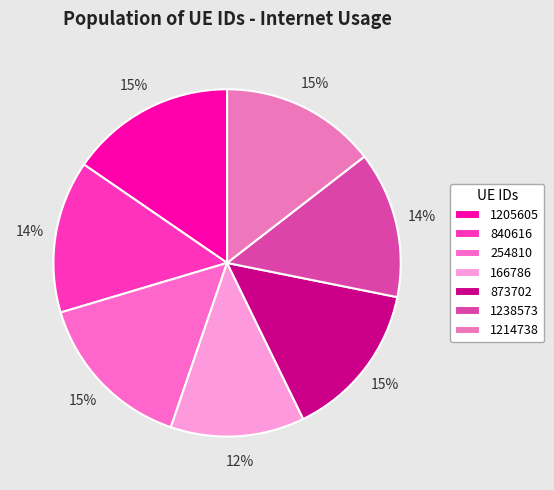

The 1238573 slice represents 19% of the pie. True or false?

False